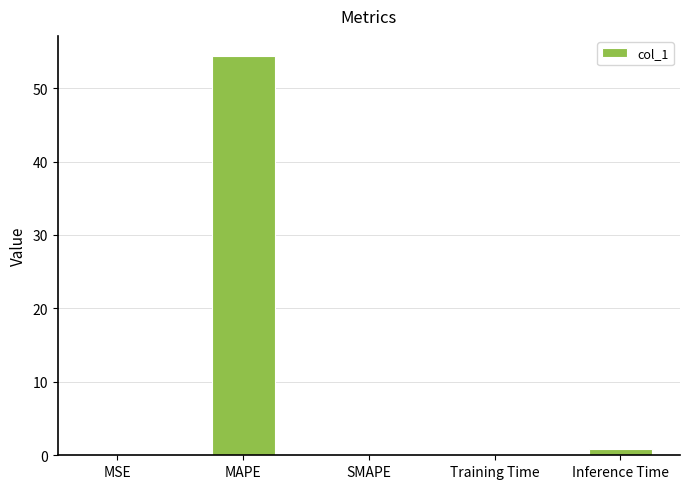

At which category does the chart reach its peak across all series?

MAPE